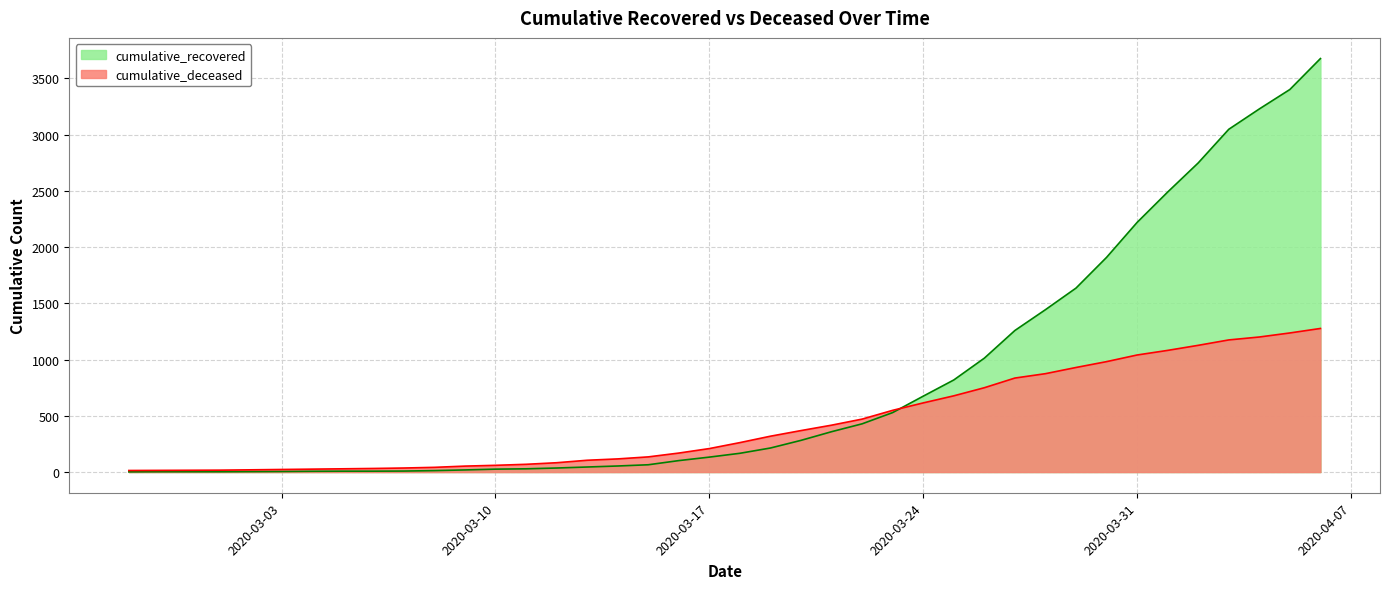

What is the sum of all cumulative_recovered values?

32124